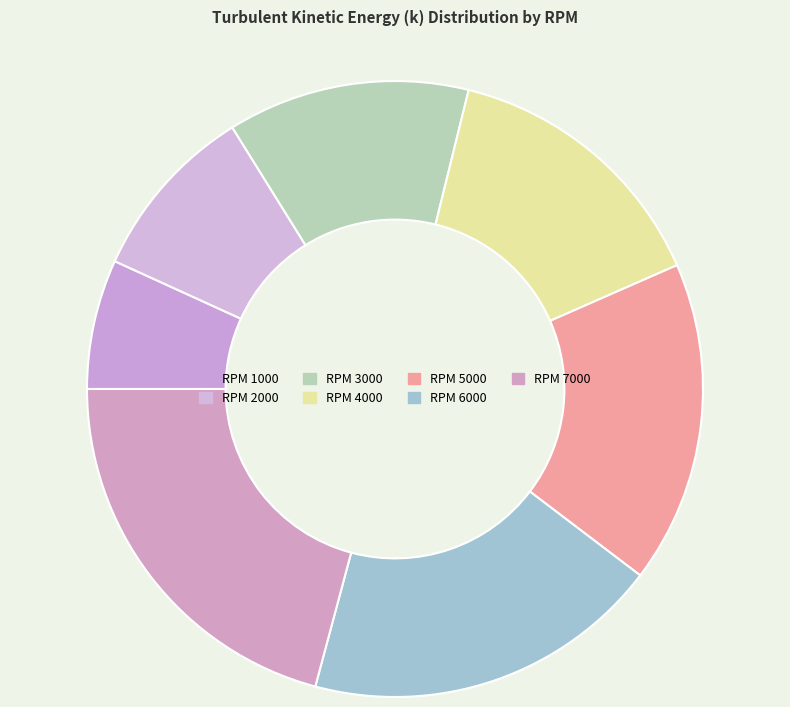

Which category has the biggest portion of the pie?

RPM 7000